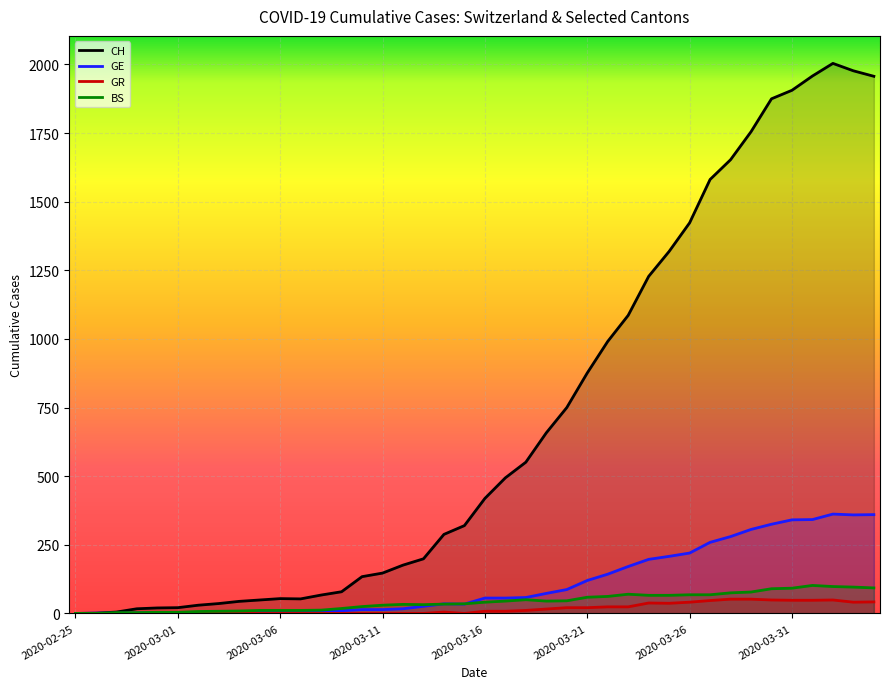

How many lines are shown in the chart?

4